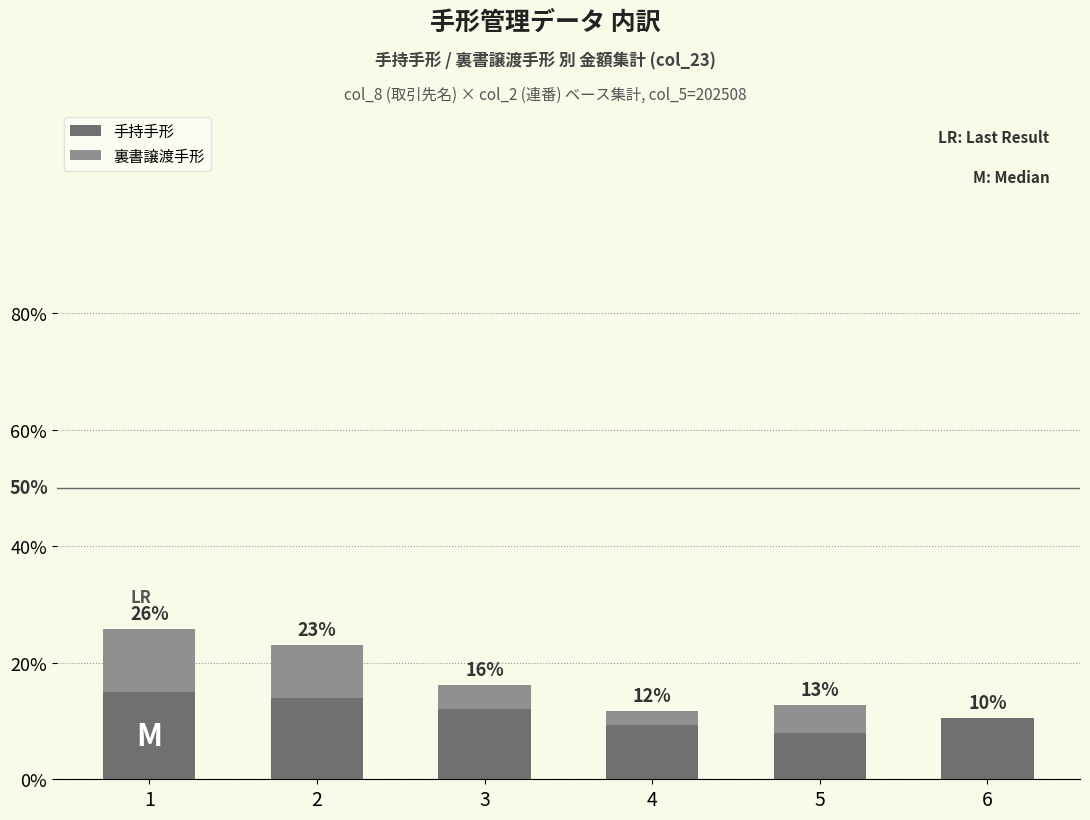

List the series in order of their peak value, highest first.

手持手形, 裏書譲渡手形